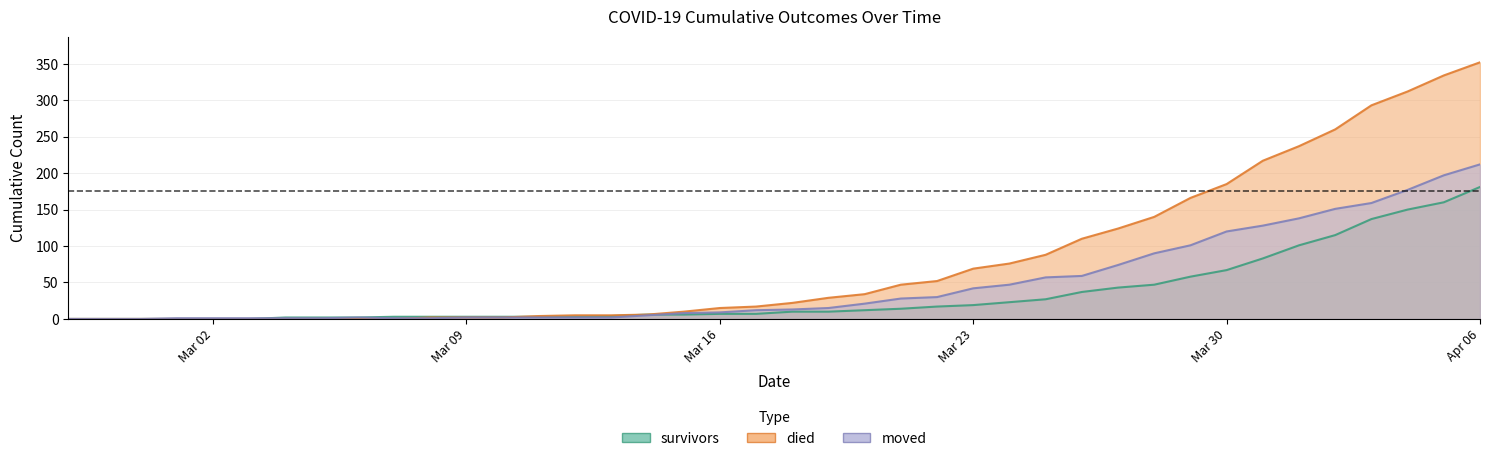

How many lines are shown in the chart?

3